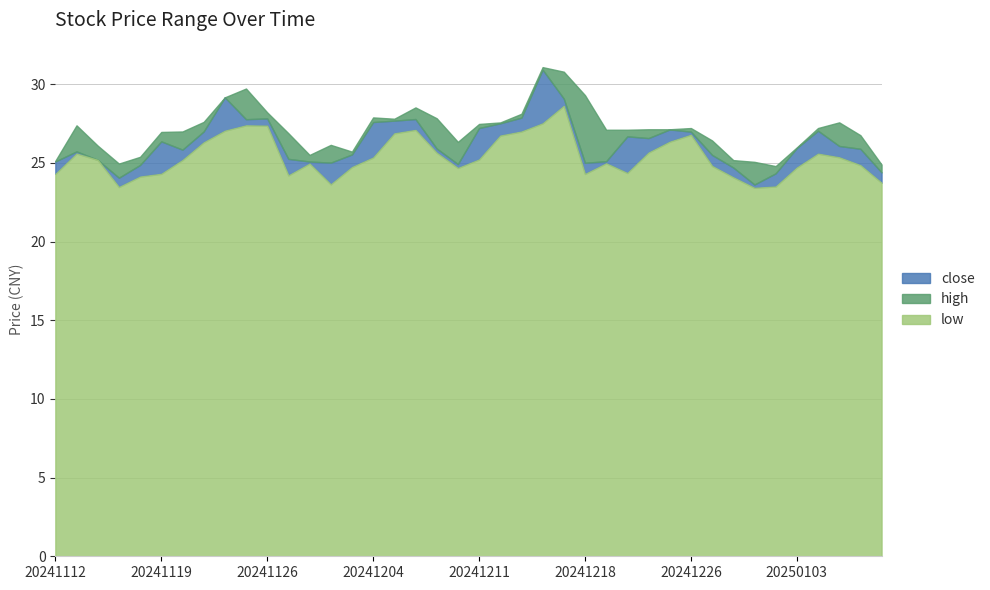

True or false: close and low intersect in this chart.

False